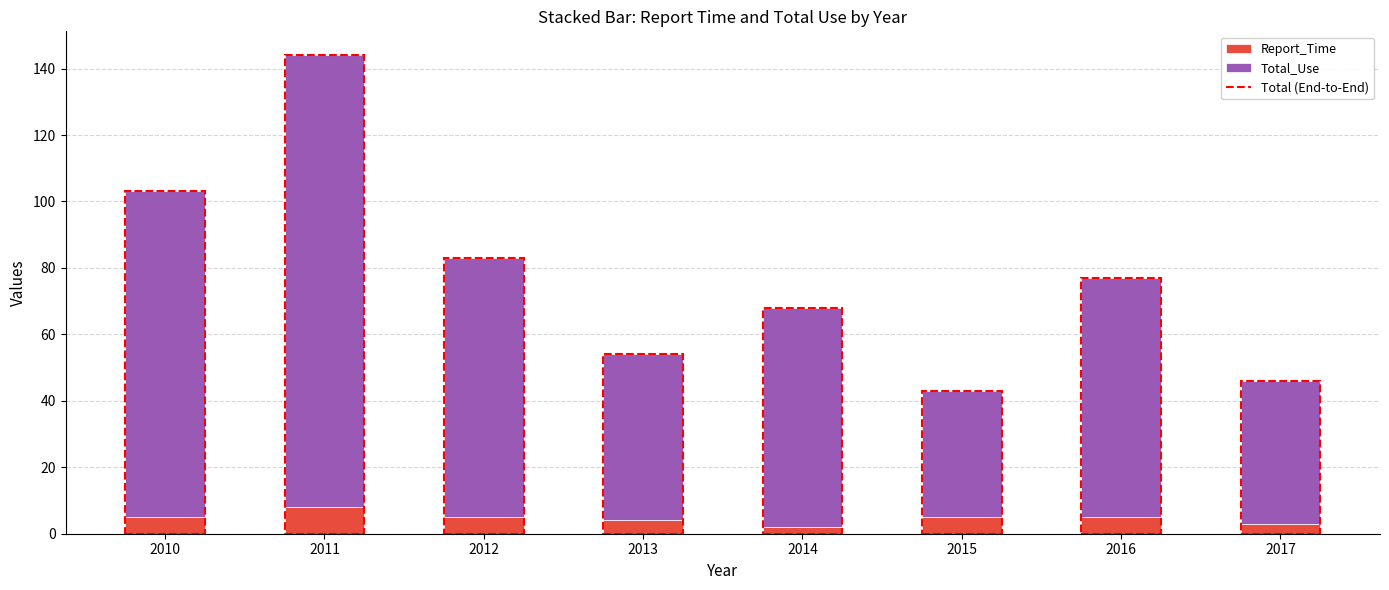

Is it true that Report_Time equals 5 at 2016?

True